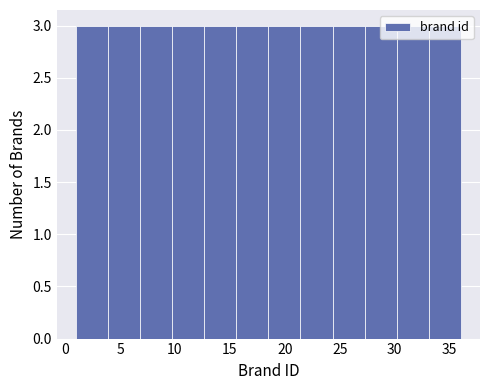

How tall is the bar that spans 33.0 to 36.0 on the x-axis? Neither the bar edges nor the heights are printed on the chart, so give them approximately, as read against the axes.

3